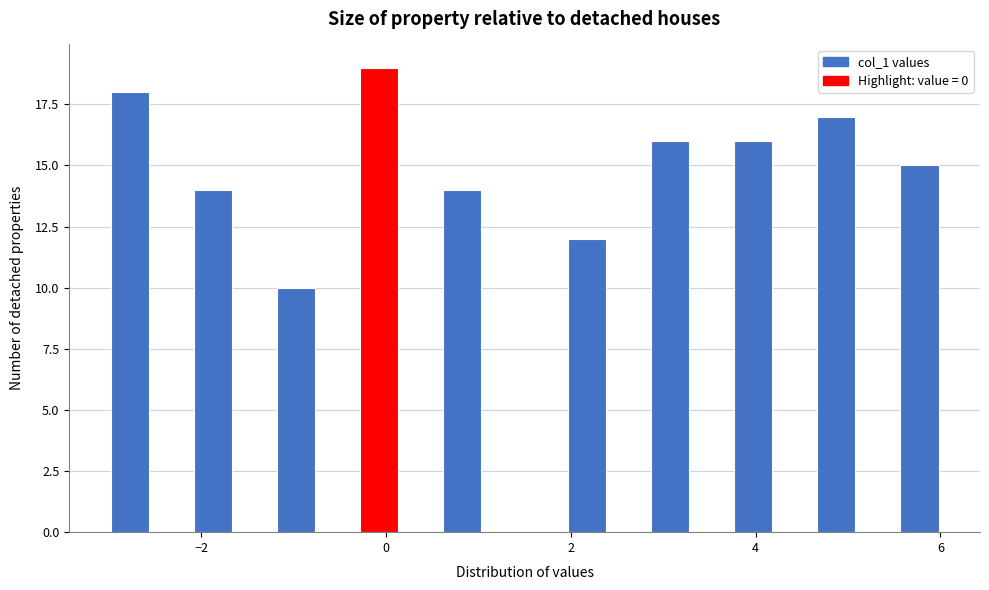

Read against the x-axis, roughly where is the centre of the tallest bar?

0.0